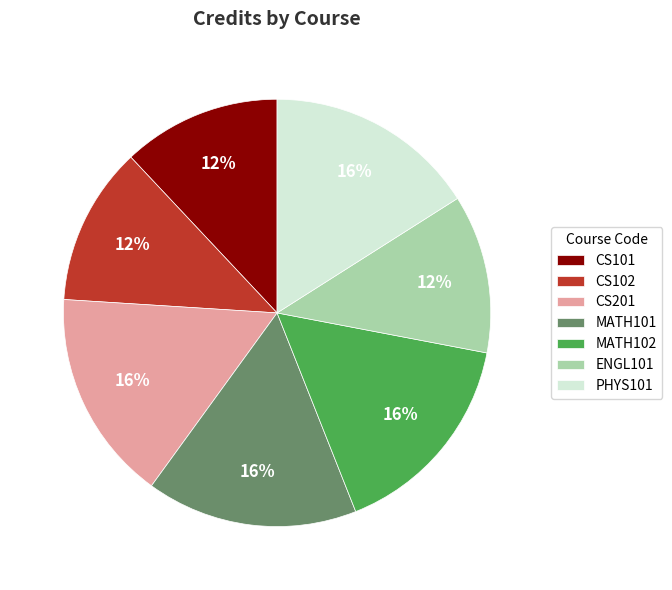

Is there any slice that represents more than half of the pie?

No